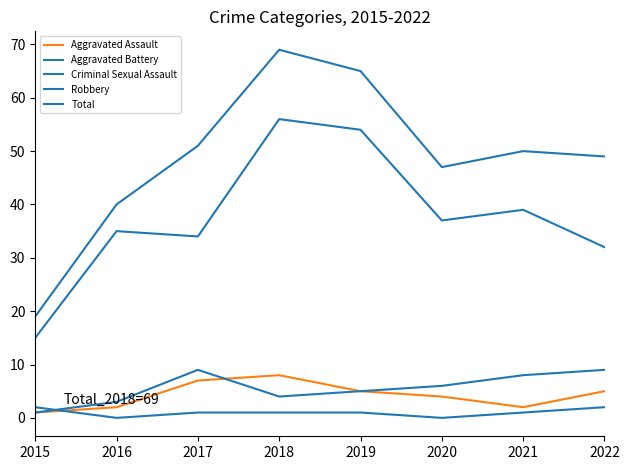

How many lines are shown in the chart?

5